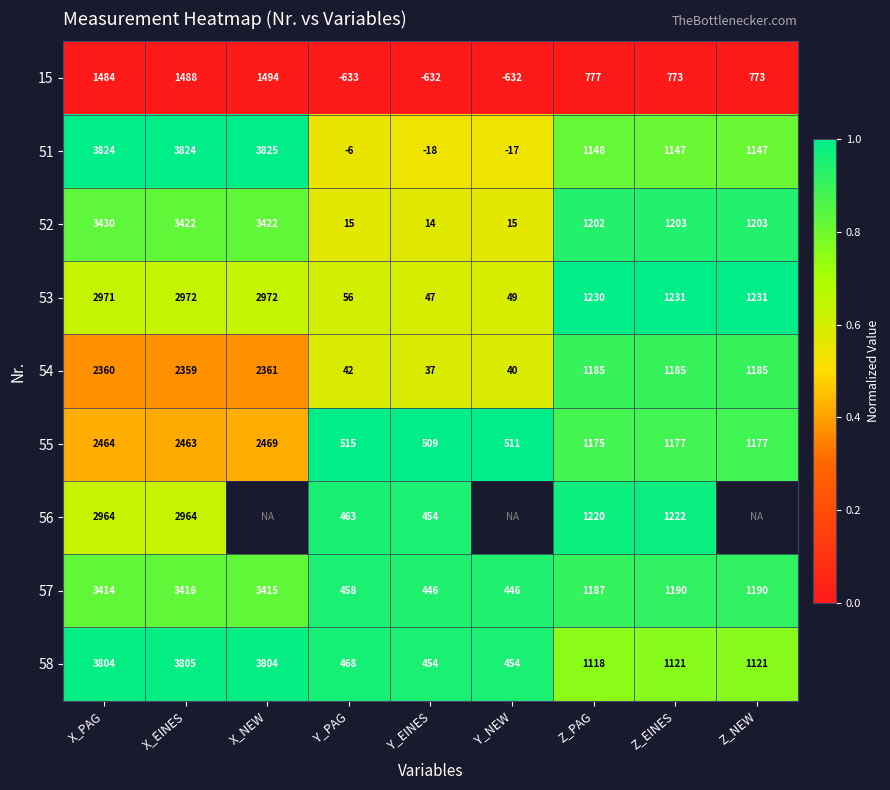

Is the value of 15 at Y_NEW greater than the value of 53 at Y_NEW?

No